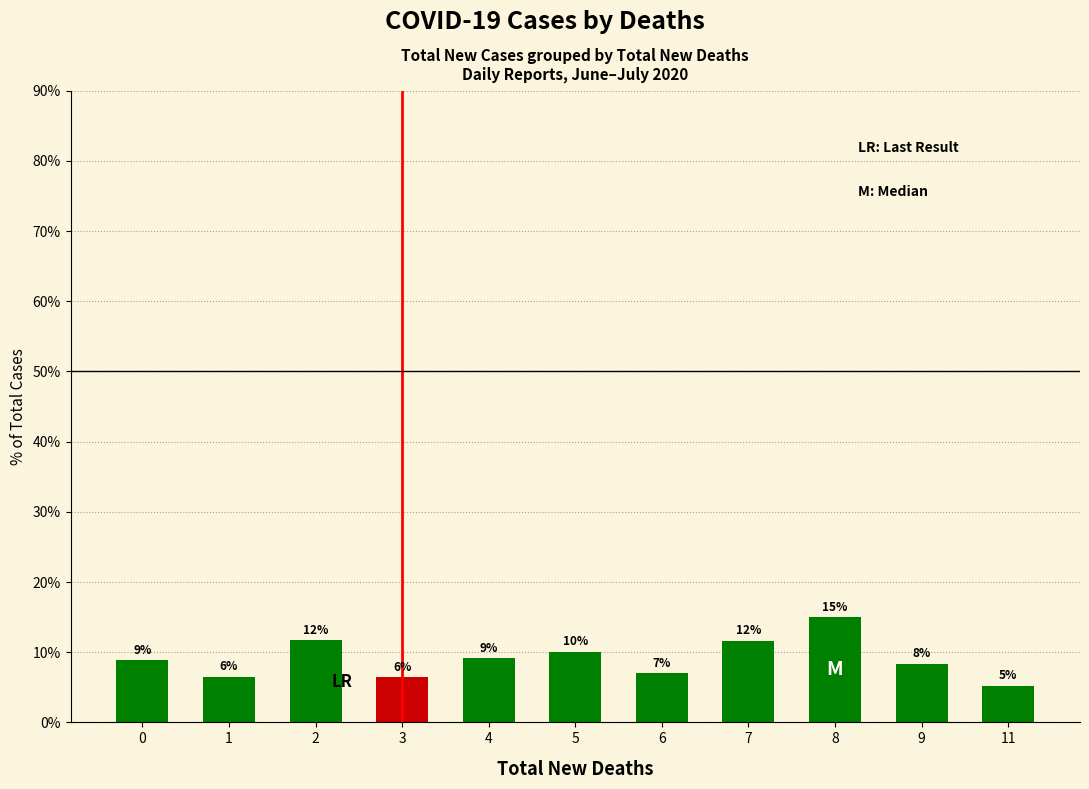

What is the sum of all values?

100.0